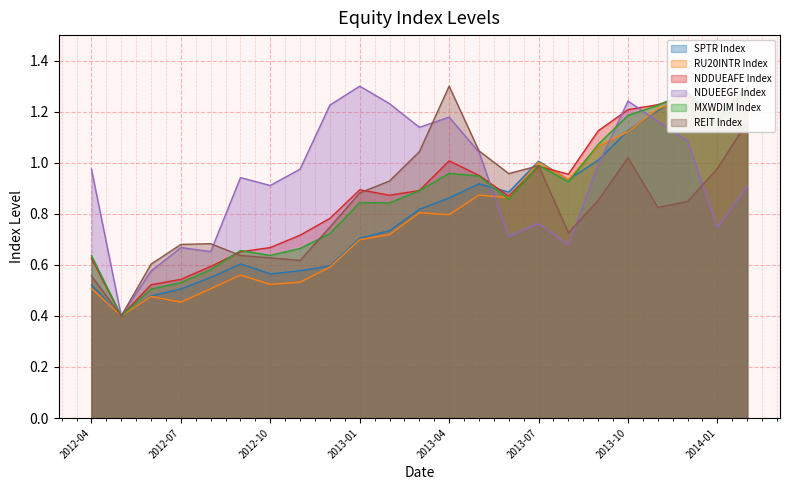

How many lines are shown in the chart?

6